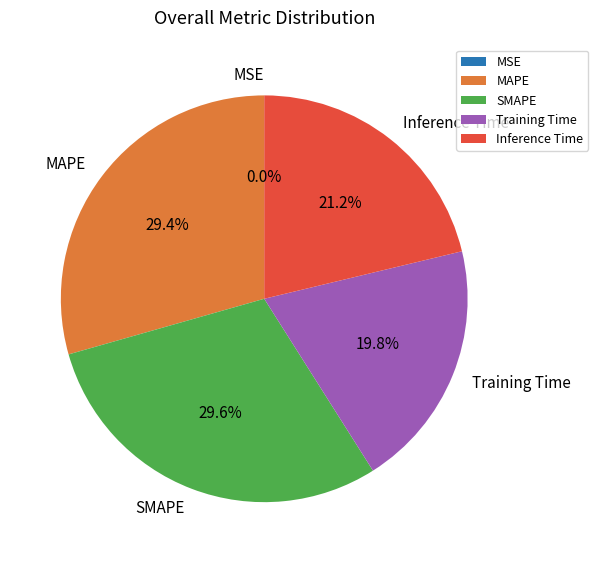

True or false: Inference Time accounts for 35% of the total.

False